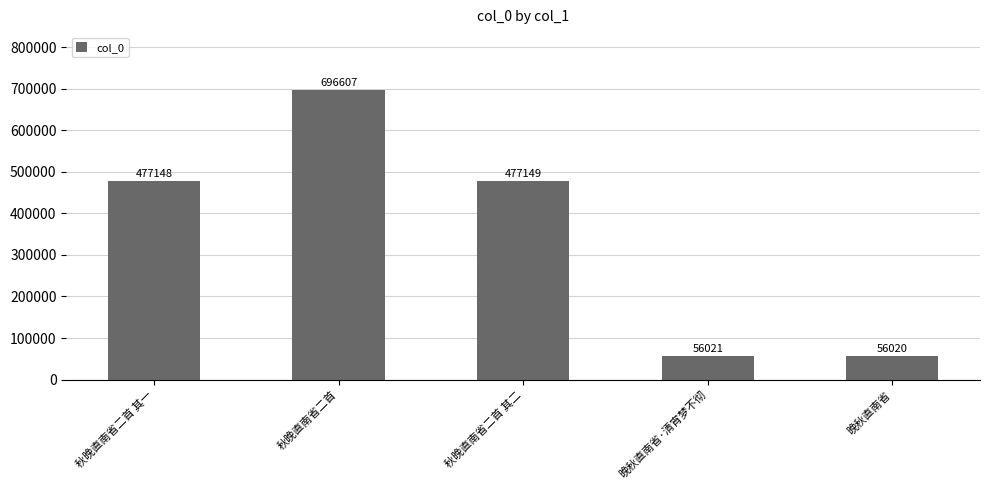

Reading right to left, list all the values displayed in this chart.

晚秋直南省=56020	晚秋直南省·清宵梦不彻=56021	秋晚直南省二首 其二=477149	秋晚直南省二首=696607	秋晚直南省二首 其一=477148